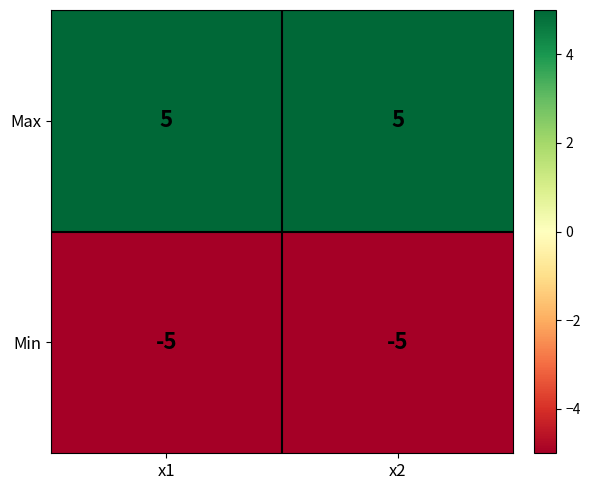

List the series in order of their peak value, lowest first.

Min, Max